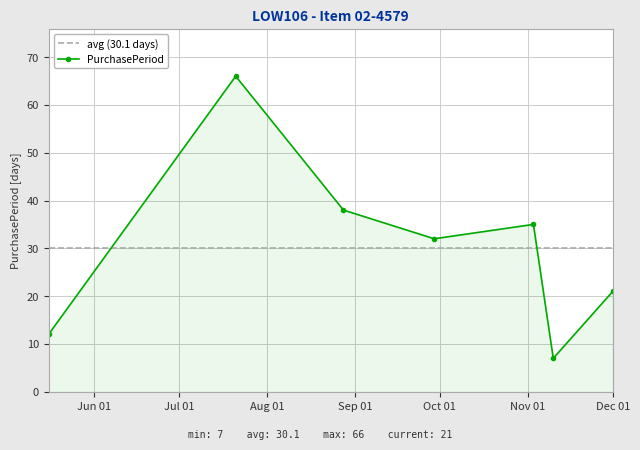

Read the value at 2017-11-10.

7